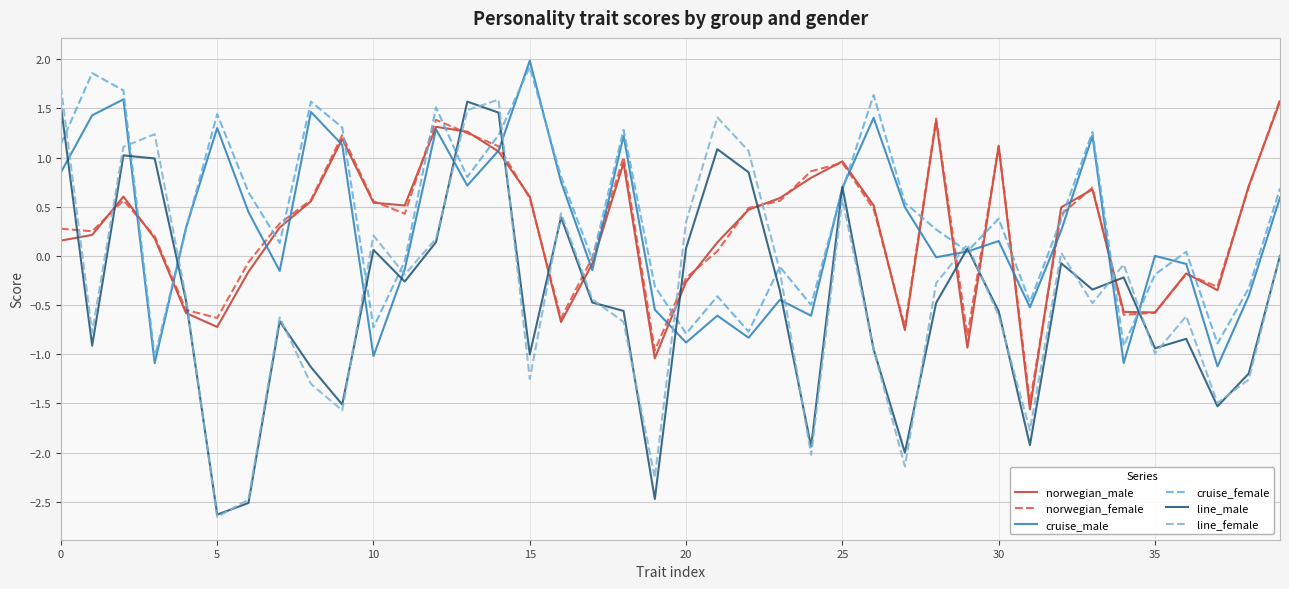

Does the chart display data point markers on the line(s)?

No